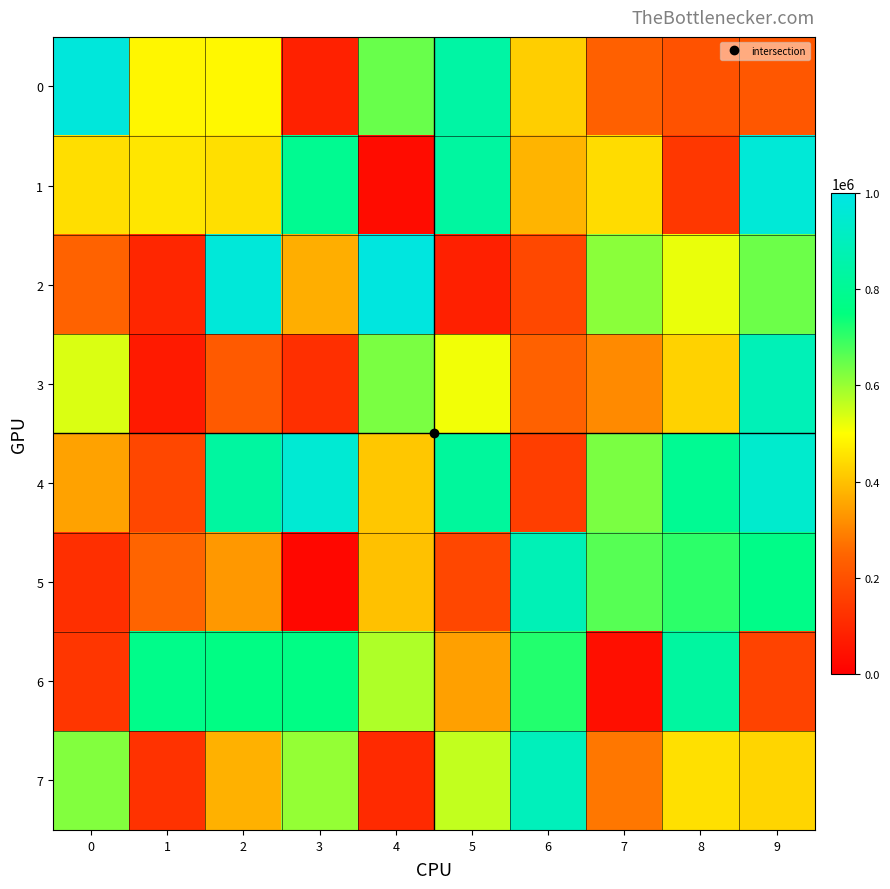

Rank the series at 7 from highest to lowest value.

5, 4, 2, 1, 3, 7, 0, 6